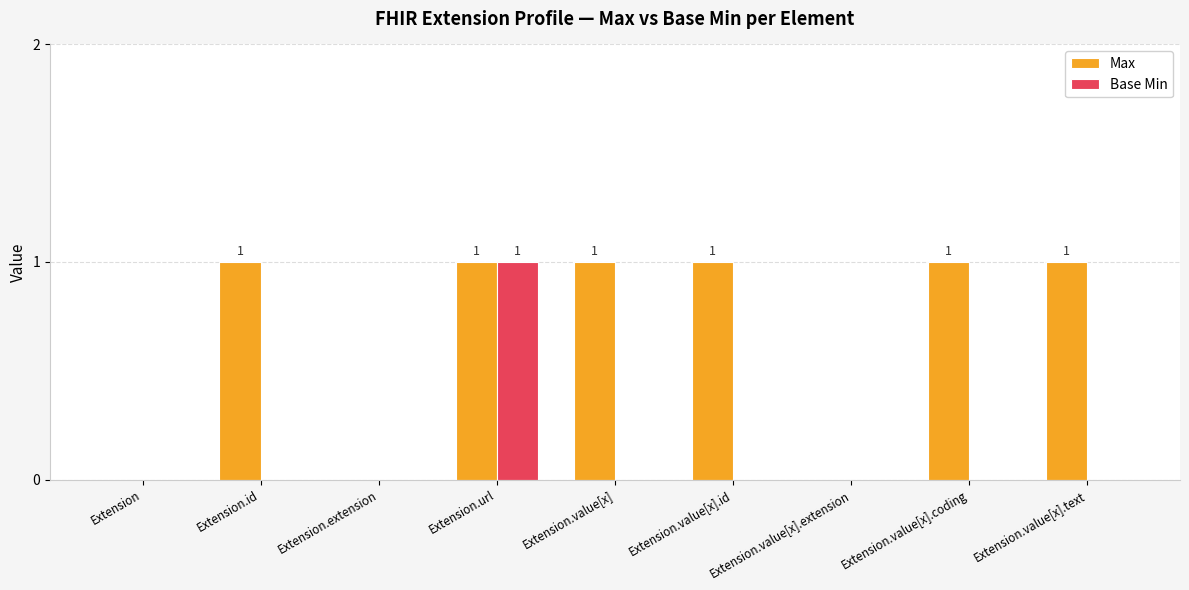

Reading left to right, extract all data points from this chart.

Max: Extension=0	Extension.id=1	Extension.extension=0	Extension.url=1	Extension.value[x]=1	Extension.value[x].id=1	Extension.value[x].extension=0	Extension.value[x].coding=1	Extension.value[x].text=1
Base Min: Extension=0	Extension.id=0	Extension.extension=0	Extension.url=1	Extension.value[x]=0	Extension.value[x].id=0	Extension.value[x].extension=0	Extension.value[x].coding=0	Extension.value[x].text=0